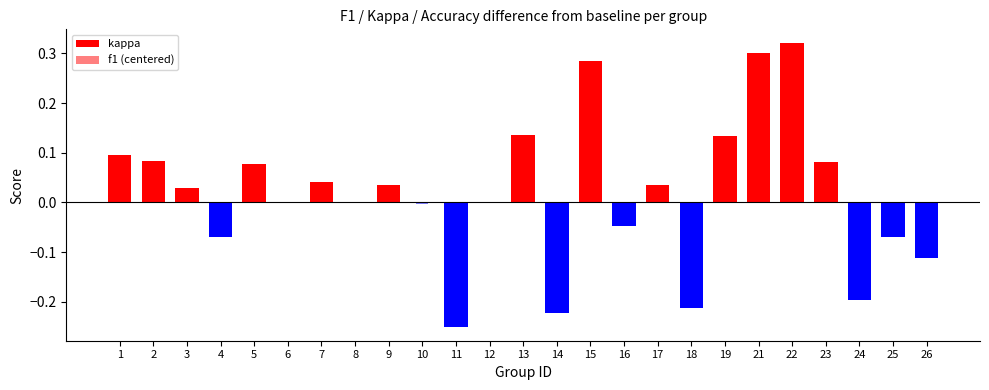

What is the difference between the maximum and minimum values in the f1 (centered) series?

0.4